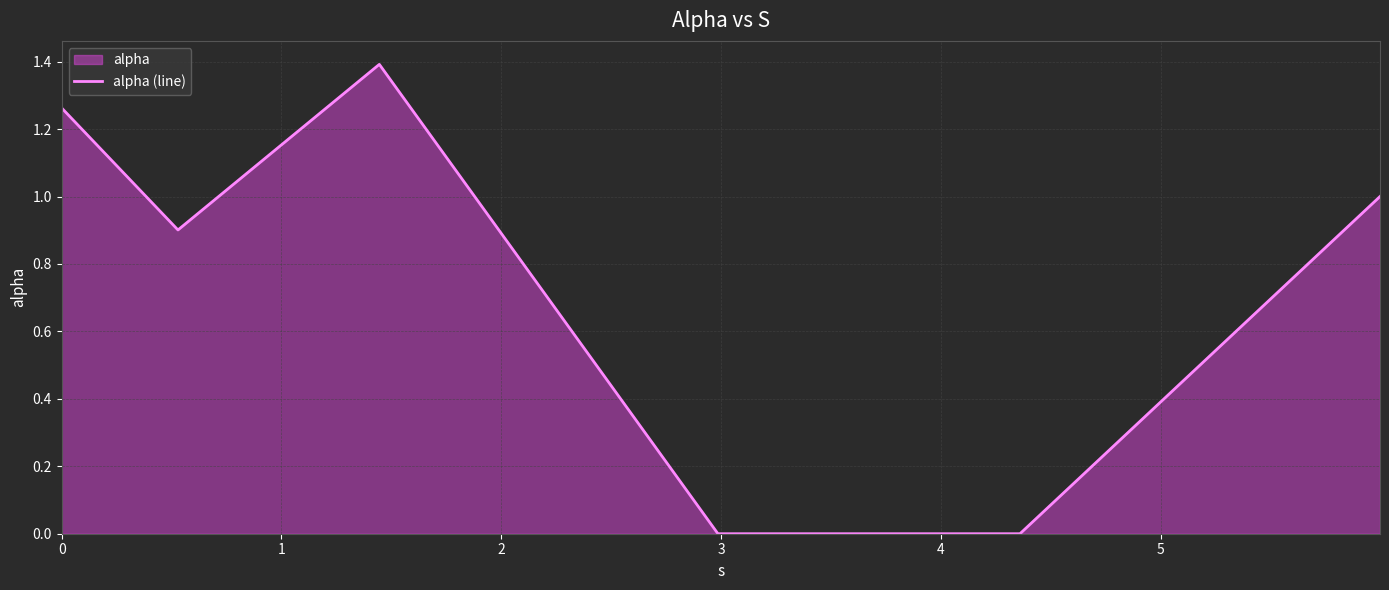

What is the maximum value shown in the chart?

1.4